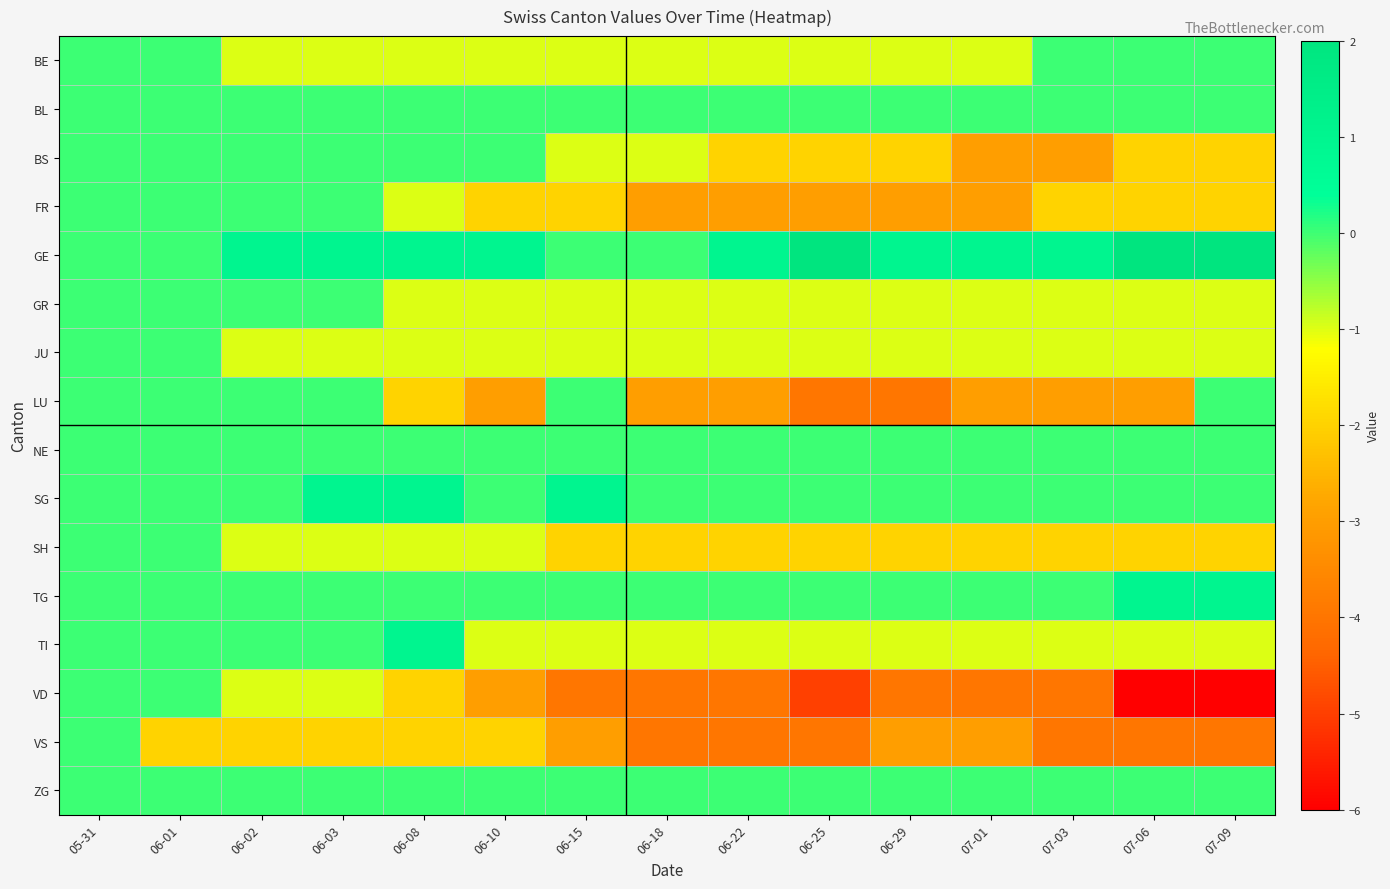

At which category is the sum across all series the highest?

05-31